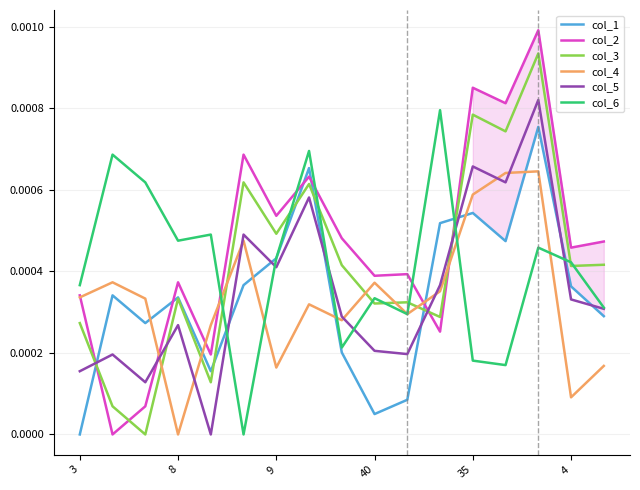

How many series are shown in this chart?

6